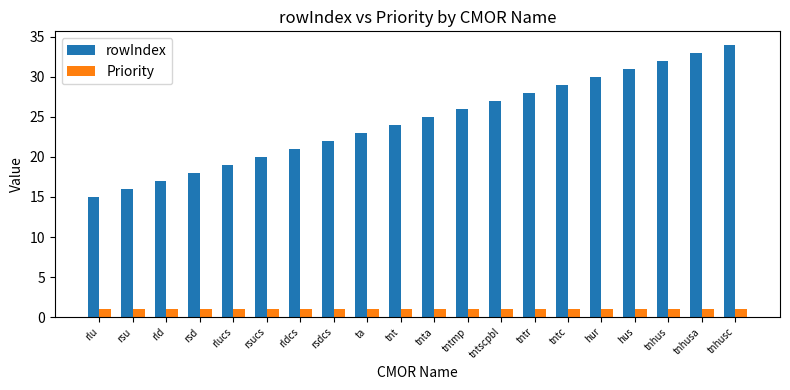

What is the total value across all series at rldcs?

22